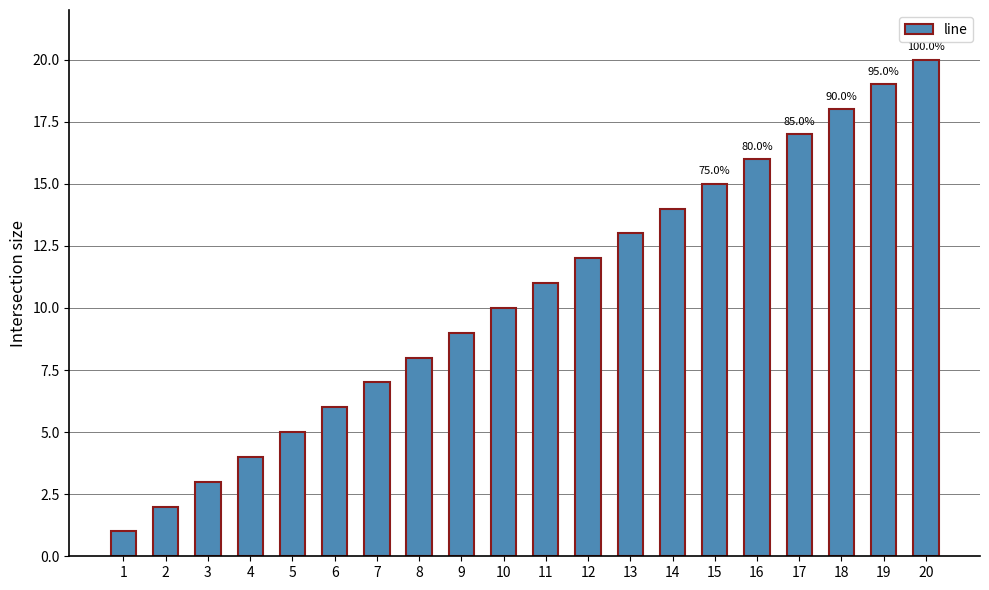

Rank the categories by value from highest to lowest.

20, 19, 18, 17, 16, 15, 14, 13, 12, 11, 10, 9, 8, 7, 6, 5, 4, 3, 2, 1